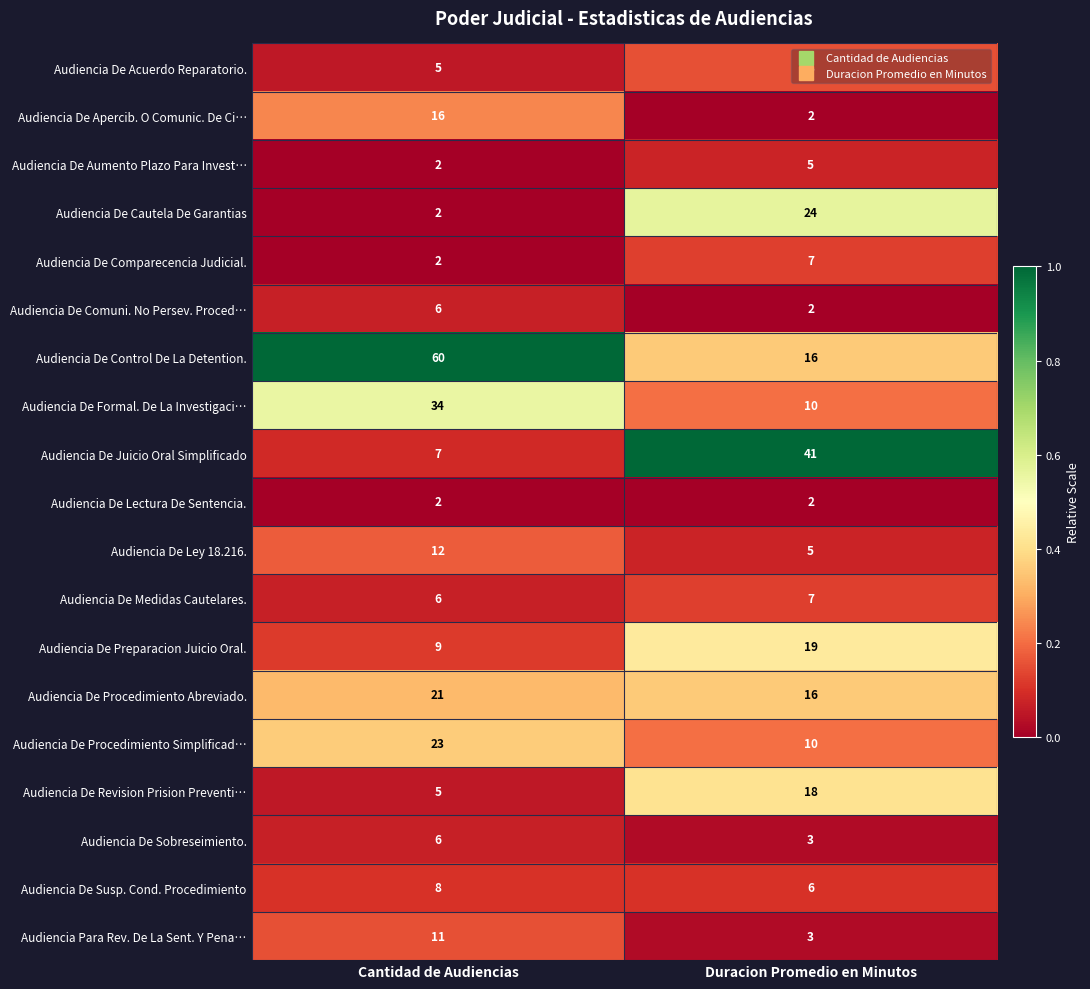

At which category does the chart reach its peak across all series?

Cantidad de Audiencias